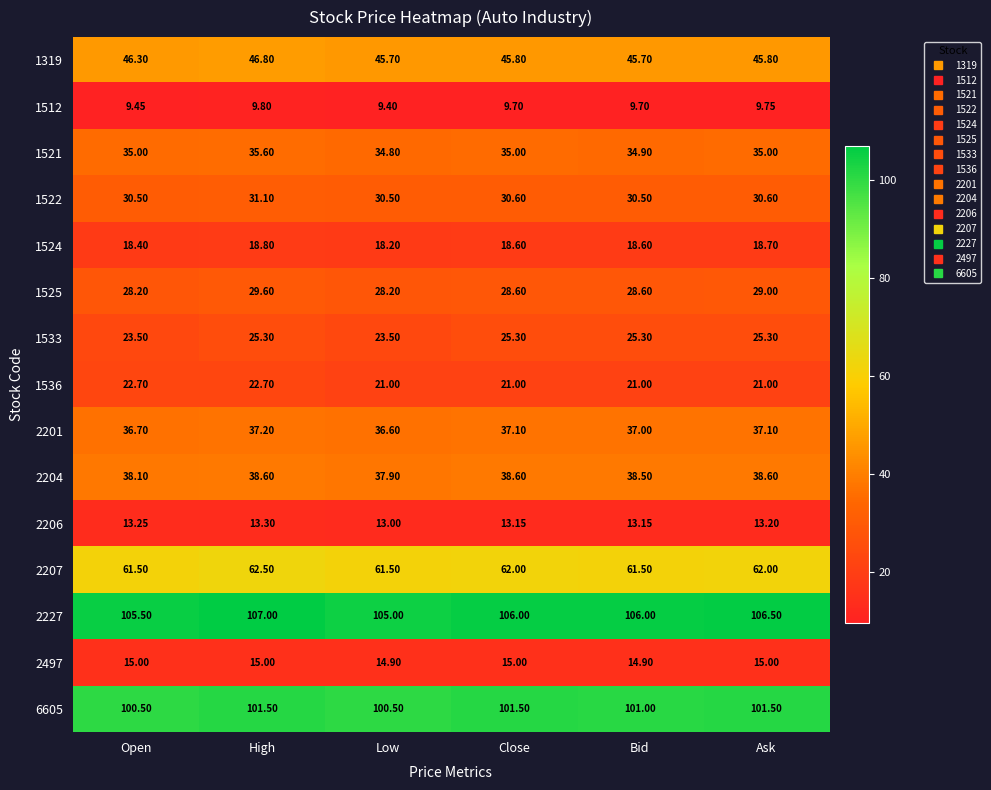

What is the maximum value shown in the chart?

107.0